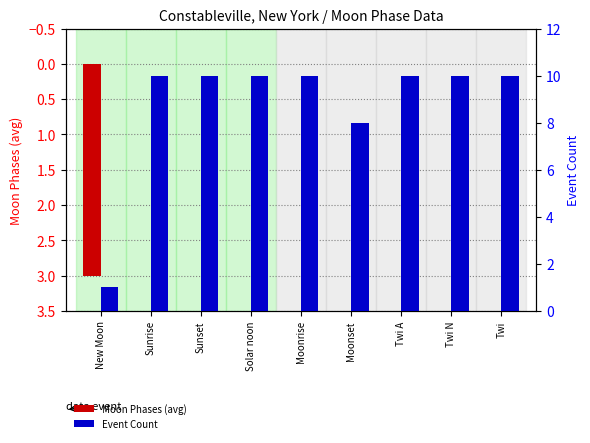

List the labels in order of Event Count value, largest first.

Sunrise, Sunset, Solar noon, Moonrise, Twi A, Twi N, Twi, Moonset, New Moon